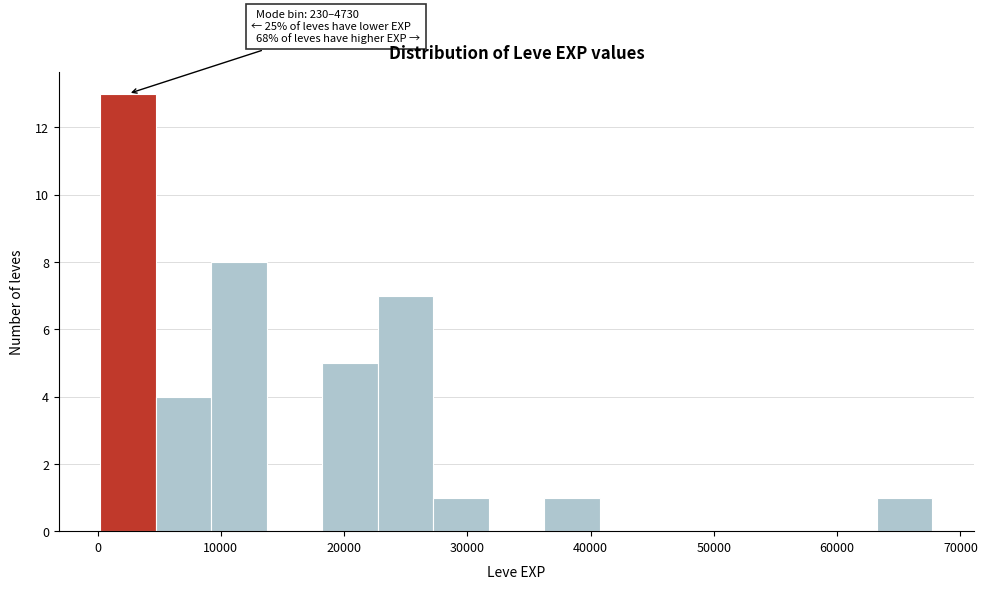

Which range on the x-axis has the tallest bar?

0 to 5000